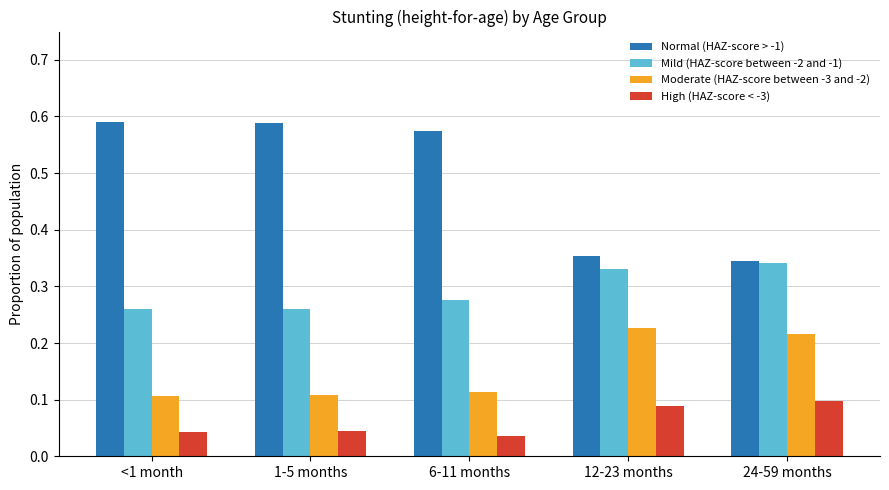

Is the value of Moderate (HAZ-score between -3 and -2) at 1-5 months greater than the value of Normal (HAZ-score > -1) at 1-5 months?

No